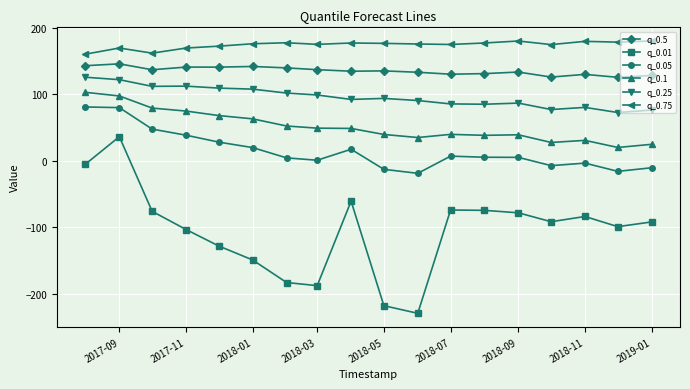

What is the difference between the maximum and minimum values in the q_0.1 series?

82.9